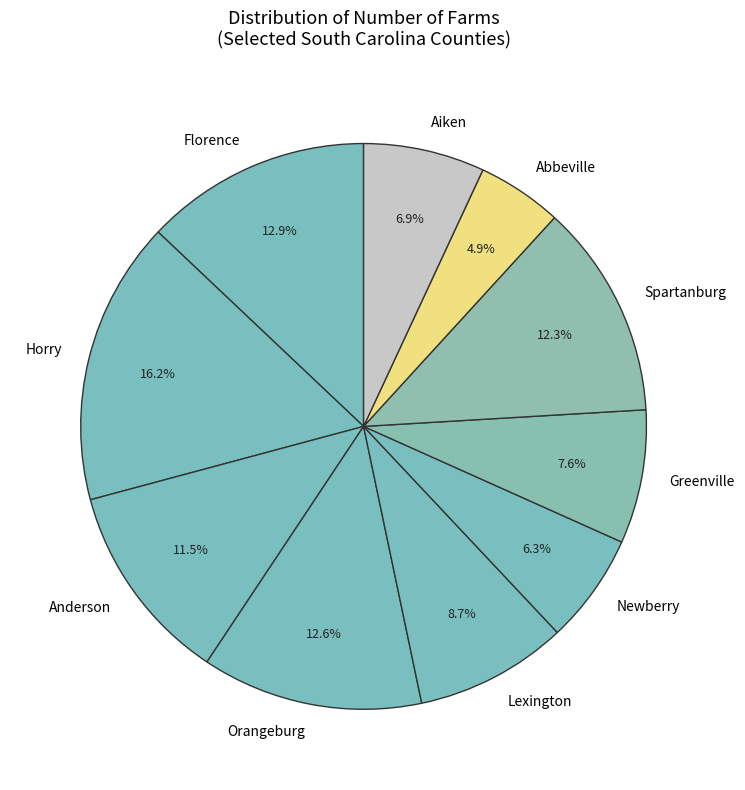

Which slice is the largest?

Horry